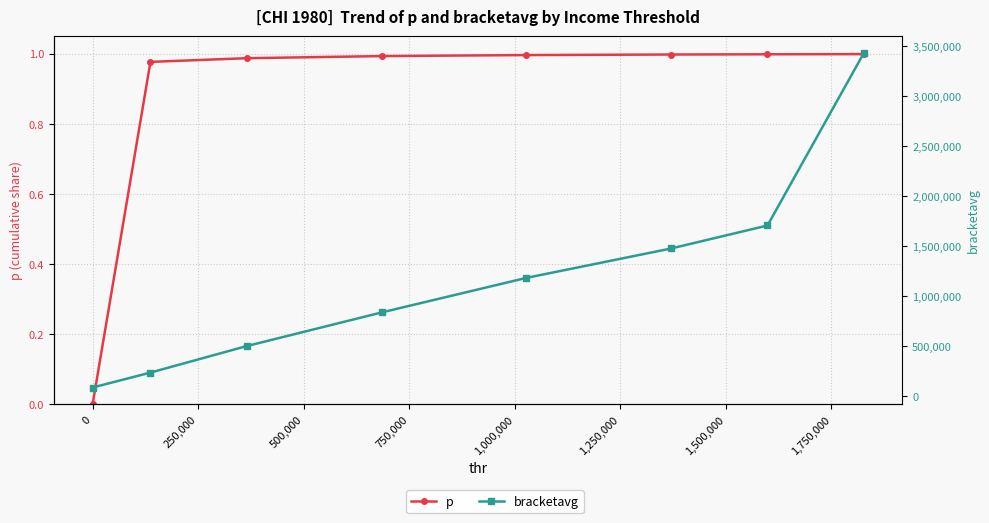

True or false: bracketavg has a value of 1439403.9 at 500,000.

False